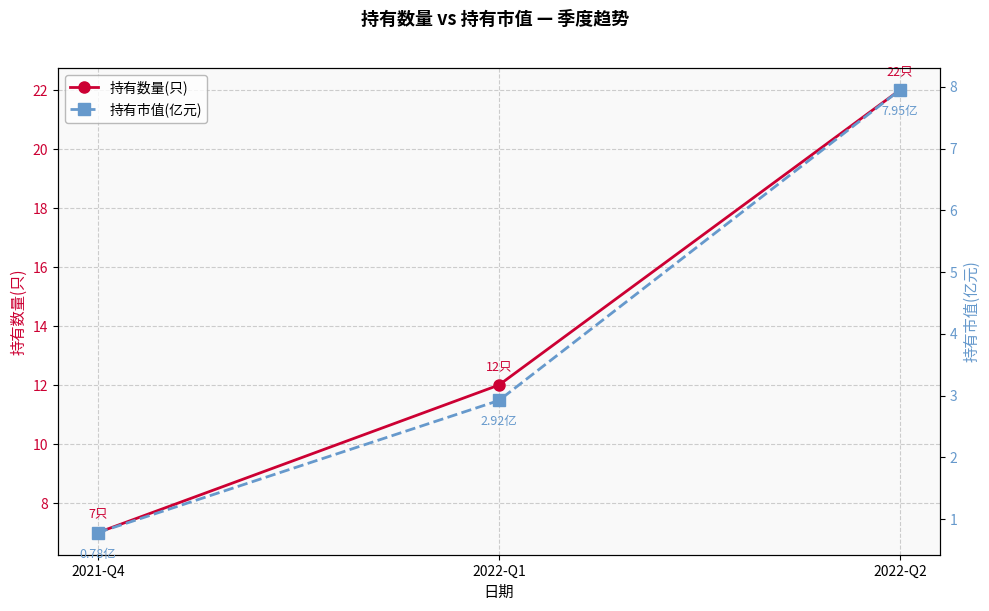

Rank the categories by 持有市值(亿元) value from highest to lowest.

2022-Q2, 2022-Q1, 2021-Q4